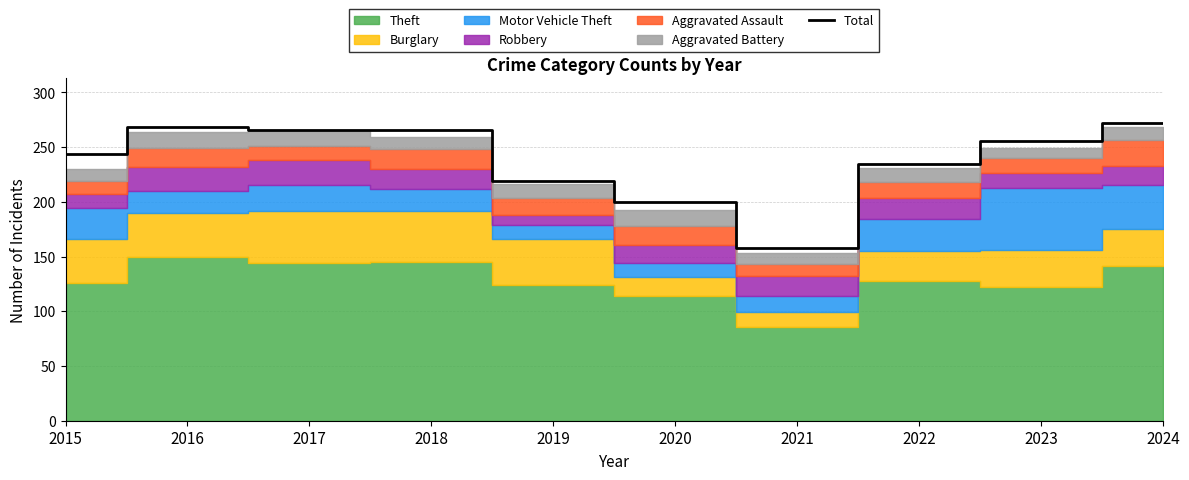

What is the change in value from 2019 to 2022?

+16